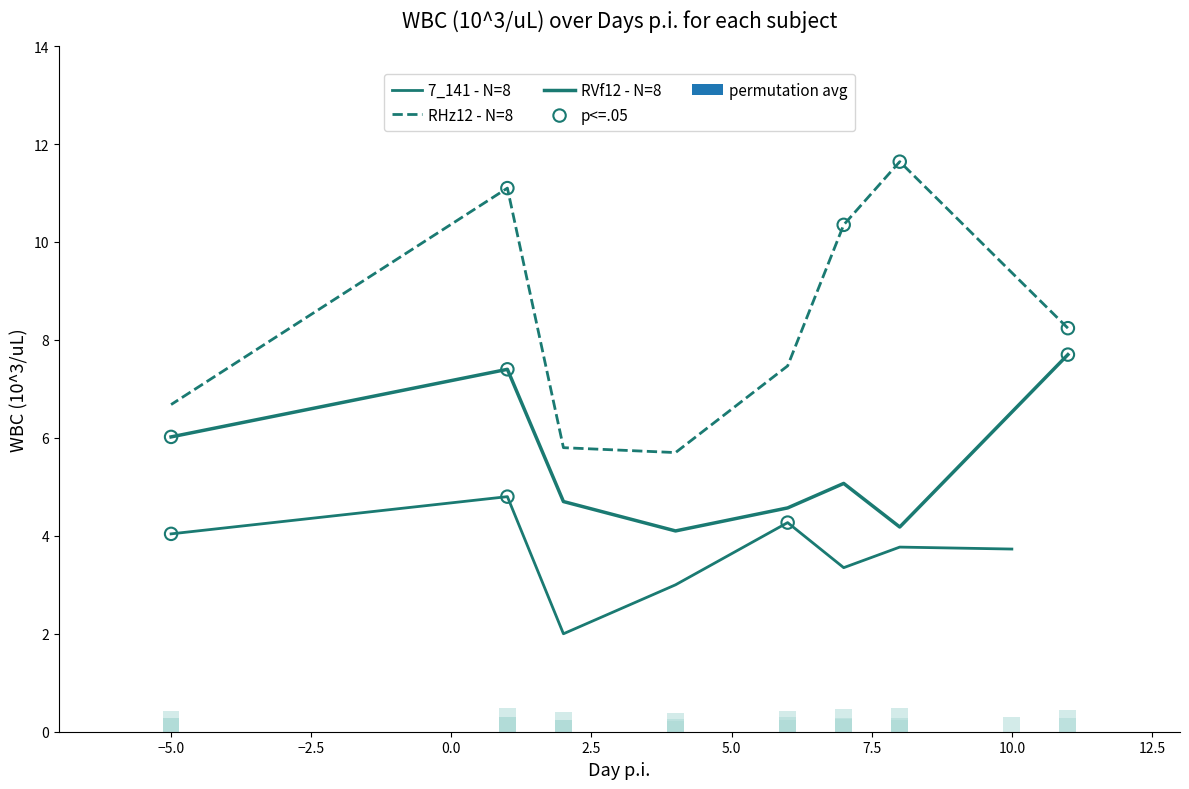

What are all the series names shown in the legend?

7_141 - N=8, RHz12 - N=8, RVf12 - N=8